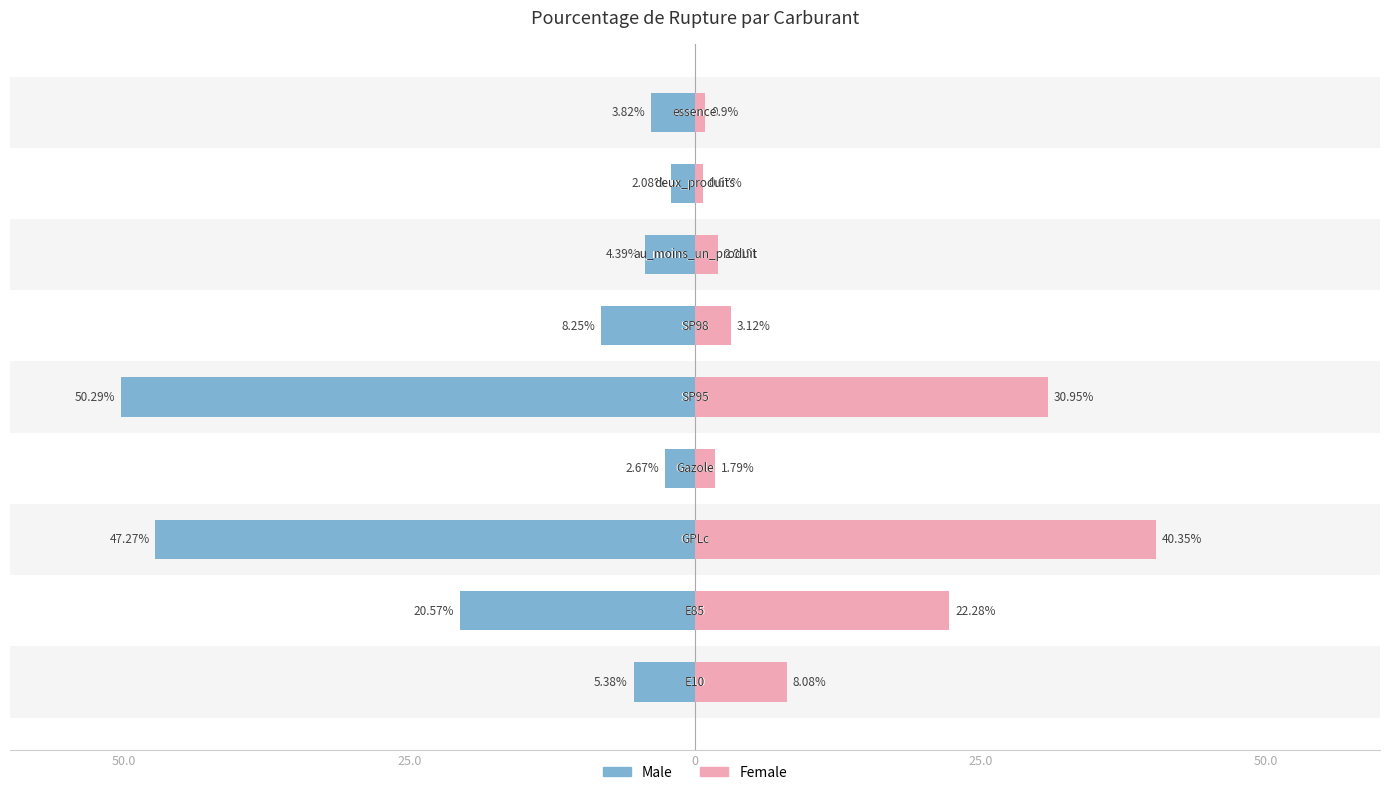

What is the smallest value displayed?

-50.3